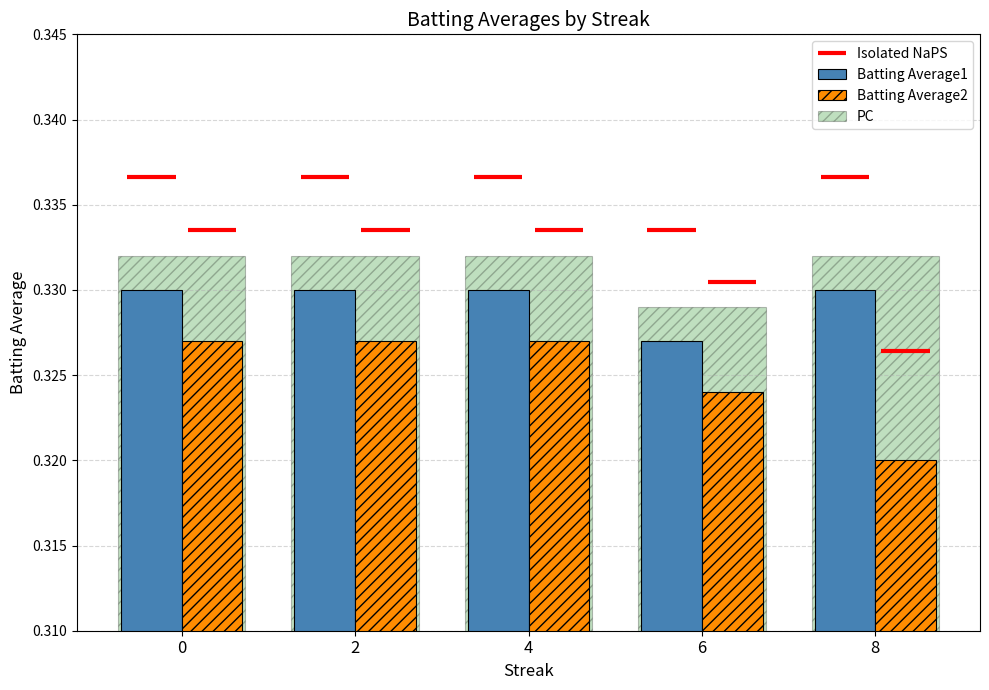

The value of PC at 8 is 0.6. True or false?

False